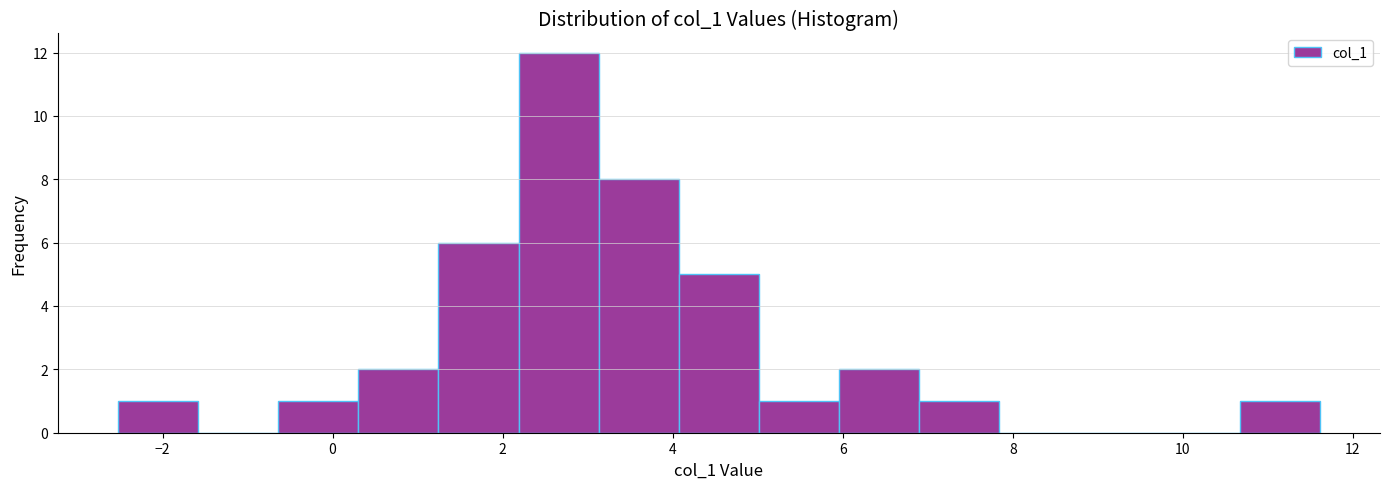

Reading left to right, transcribe this chart: for each bar, give the range it covers on the x-axis and its height. Neither the bar edges nor the heights are printed on the chart, so give them approximately, as read against the axes.

-2.6 to -1.6: 1
-1.6 to -0.6: 0
-0.6 to 0.4: 1
0.4 to 1.2: 2
1.2 to 2.2: 6
2.2 to 3.2: 12
3.2 to 4.0: 8
4.0 to 5.0: 5
5.0 to 6.0: 1
6.0 to 6.8: 2
6.8 to 7.8: 1
7.8 to 8.8: 0
8.8 to 9.8: 0
9.8 to 10.6: 0
10.6 to 11.6: 1